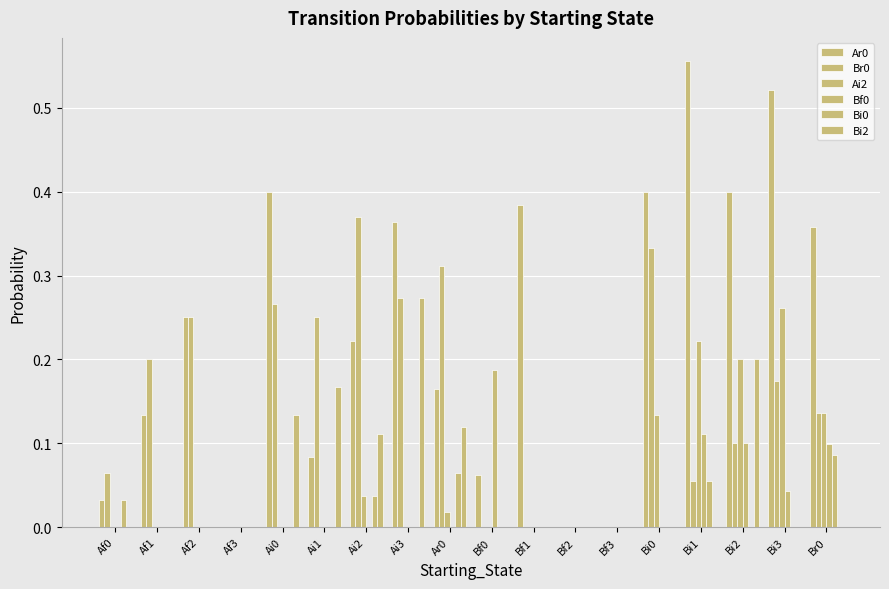

Count the number of data series in this chart.

6